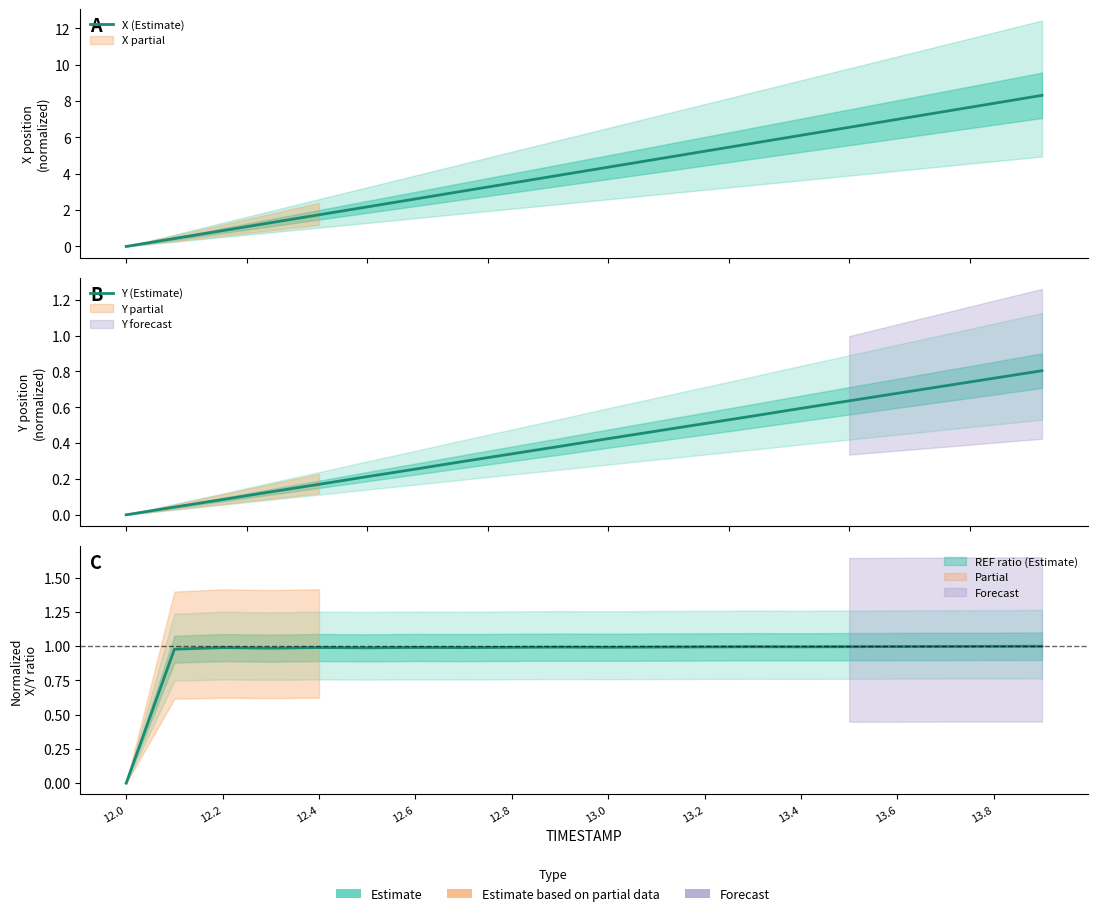

Which category has the lowest value in the Y (Estimate) series?

12.0